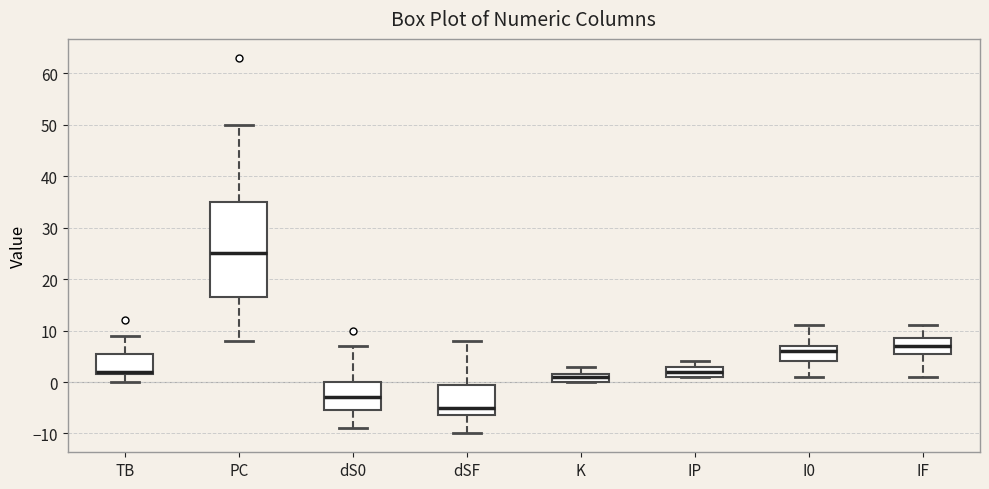

Reading left to right, transcribe this box plot: for each box, give where its median line is, the range the box spans, and where its two whiskers end, as read against the y-axis. The values are not printed on the chart, so give them approximately, as read against the axis.

TB: median 2 (just above the box's lower edge), box 2 to 6, whiskers 0 to 9
PC: median 25, box 17 to 35, whiskers 8 to 50
dS0: median -3, box -5 to 0, whiskers -9 to 7
dSF: median -5, box -6 to 0, whiskers -10 to 8
K: median 1, box 0 to 2, whiskers 0 to 3
IP: median 2, box 1 to 3, whiskers 1 to 4
I0: median 6, box 4 to 7, whiskers 1 to 11
IF: median 7, box 6 to 9, whiskers 1 to 11